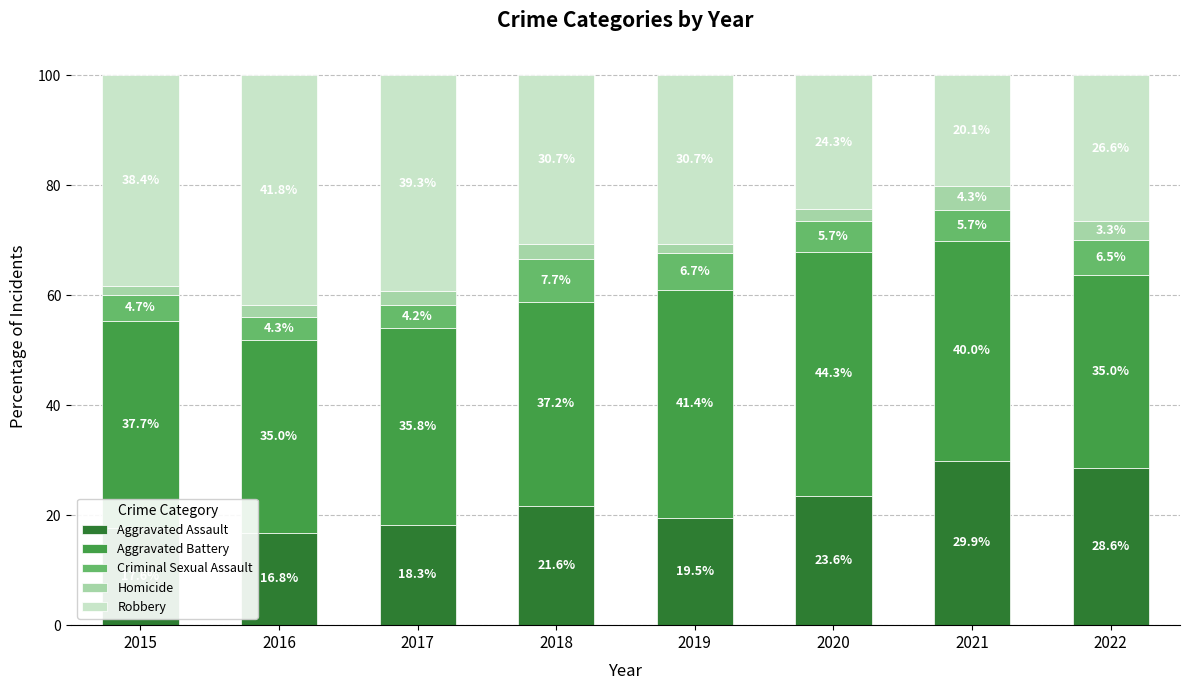

What is the lowest value of the Aggravated Assault series?

16.8